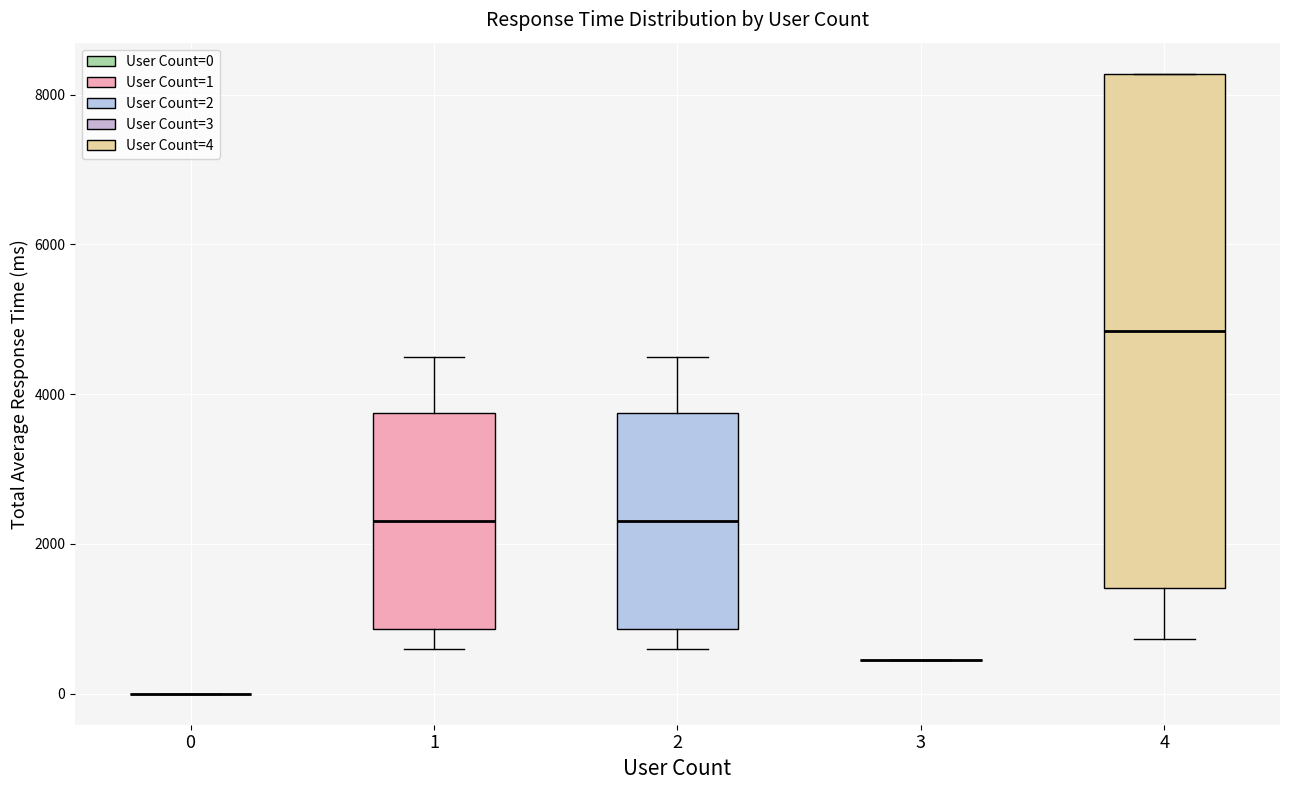

Reading left to right, read every box against the y-axis: the position of its median line, the range the box covers, and the ends of its whiskers. The values are not printed on the chart, so give them approximately, as read against the axis.

0: box collapsed to a line at 0, whiskers 0 to 0
1: median 2400, box 800 to 3800, whiskers 600 to 4400
2: median 2400, box 800 to 3800, whiskers 600 to 4400
3: box collapsed to a line at 400, whiskers 400 to 400
4: median 4800, box 1400 to 8200, whiskers 800 to 8200